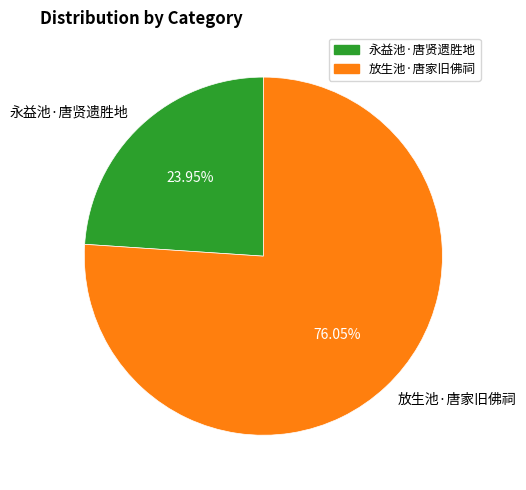

What percentage is the 永益池·唐贤遗胜地 slice, to the nearest percent?

24%